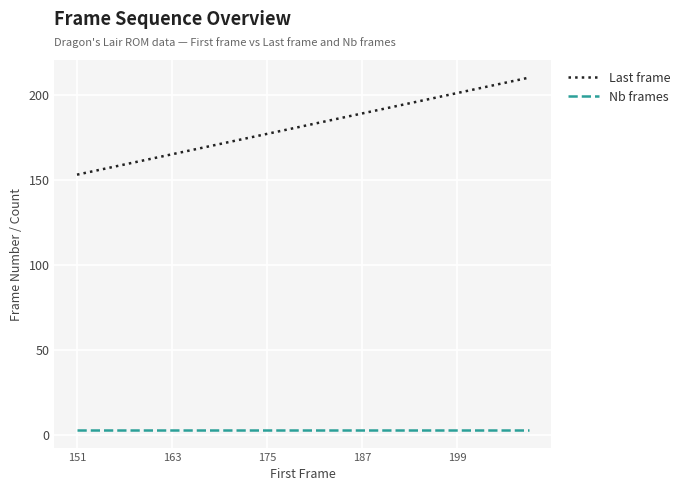

True or false: Last frame and Nb frames cross at least once.

False